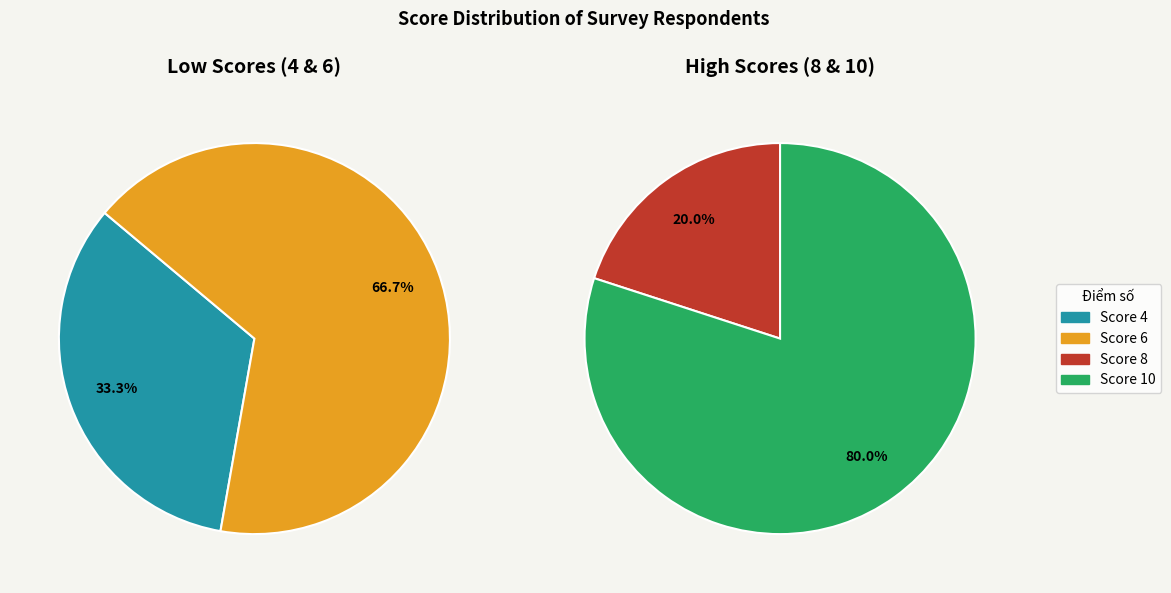

Between 10 and 4, which is larger?

10